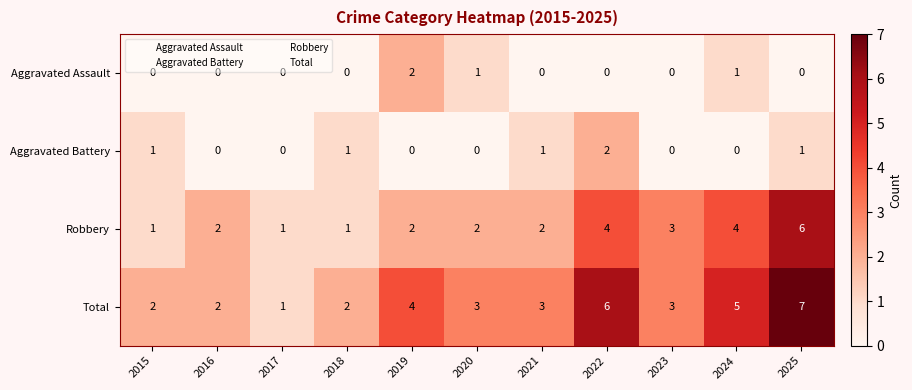

What is the difference between the highest and lowest values at 2015?

2